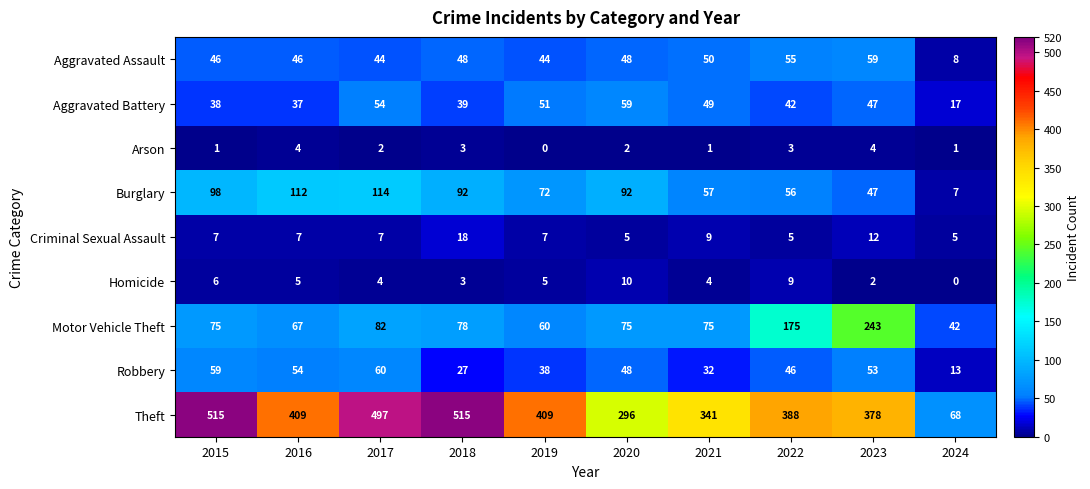

What is the difference between the maximum and second lowest values in the Aggravated Battery series?

22